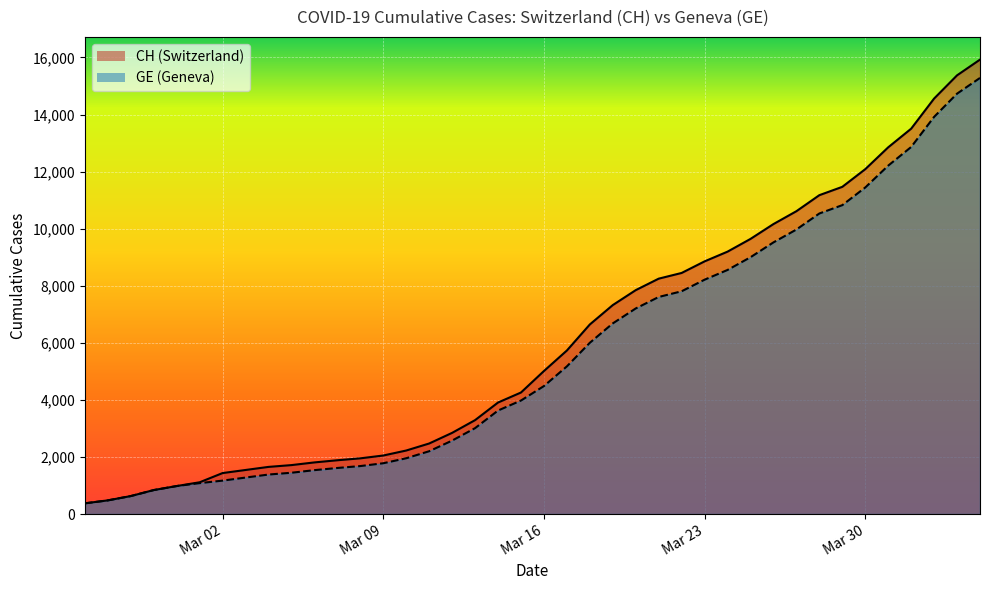

What is the difference between the second highest and second lowest values in the CH series?

14896